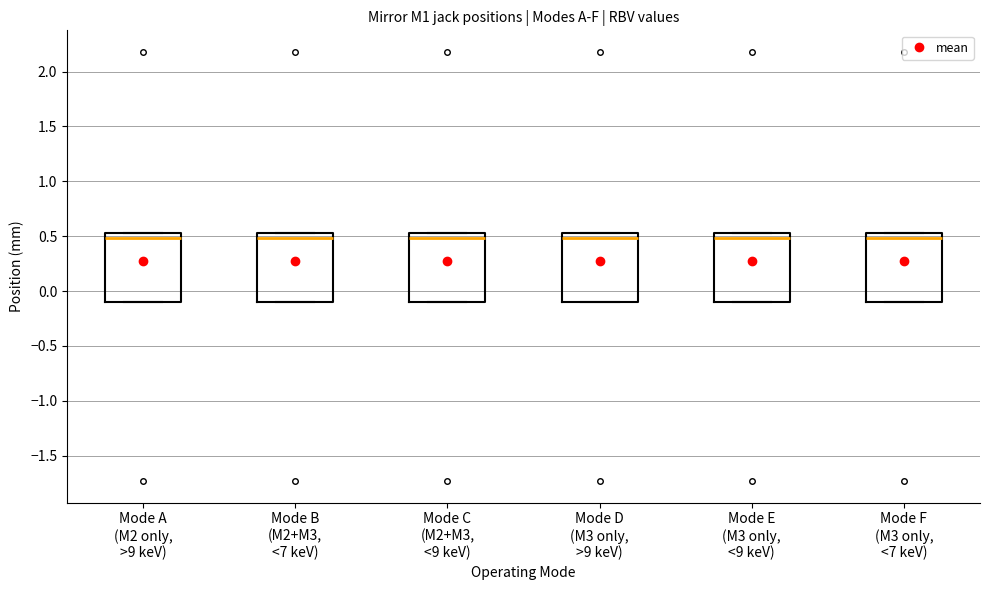

Reading left to right, transcribe this box plot: for each box, give where its median line is, the range the box spans, and where its two whiskers end, as read against the y-axis. The values are not printed on the chart, so give them approximately, as read against the axis.

Mode A (M2 only, >9 keV): median 0.50, box -0.10 to 0.55, whiskers -0.10 to 0.55
Mode B (M2+M3, <7 keV): median 0.50, box -0.10 to 0.55, whiskers -0.10 to 0.55
Mode C (M2+M3, <9 keV): median 0.50, box -0.10 to 0.55, whiskers -0.10 to 0.55
Mode D (M3 only, >9 keV): median 0.50, box -0.10 to 0.55, whiskers -0.10 to 0.55
Mode E (M3 only, <9 keV): median 0.50, box -0.10 to 0.55, whiskers -0.10 to 0.55
Mode F (M3 only, <7 keV): median 0.50, box -0.10 to 0.55, whiskers -0.10 to 0.55